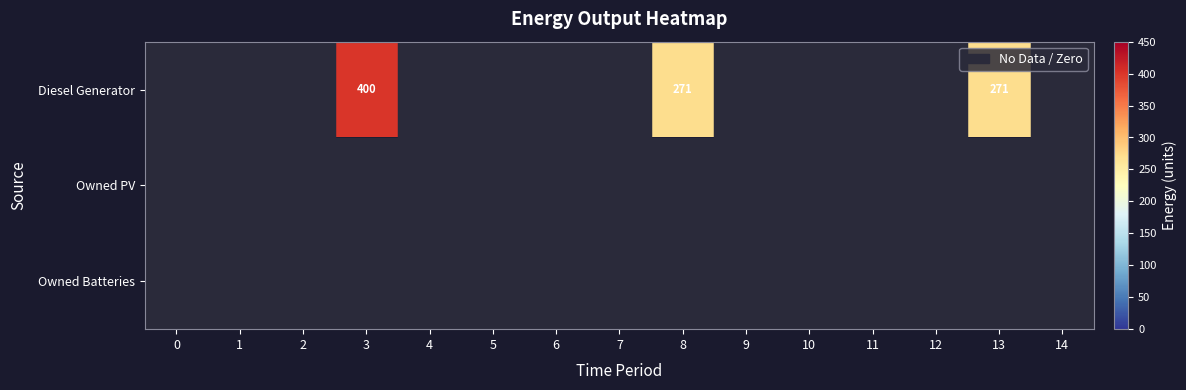

True or false: Diesel Generator has a value of 370 at 8.

False